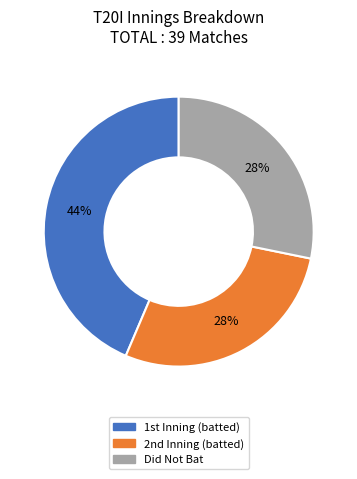

How many segments does this pie chart have?

3